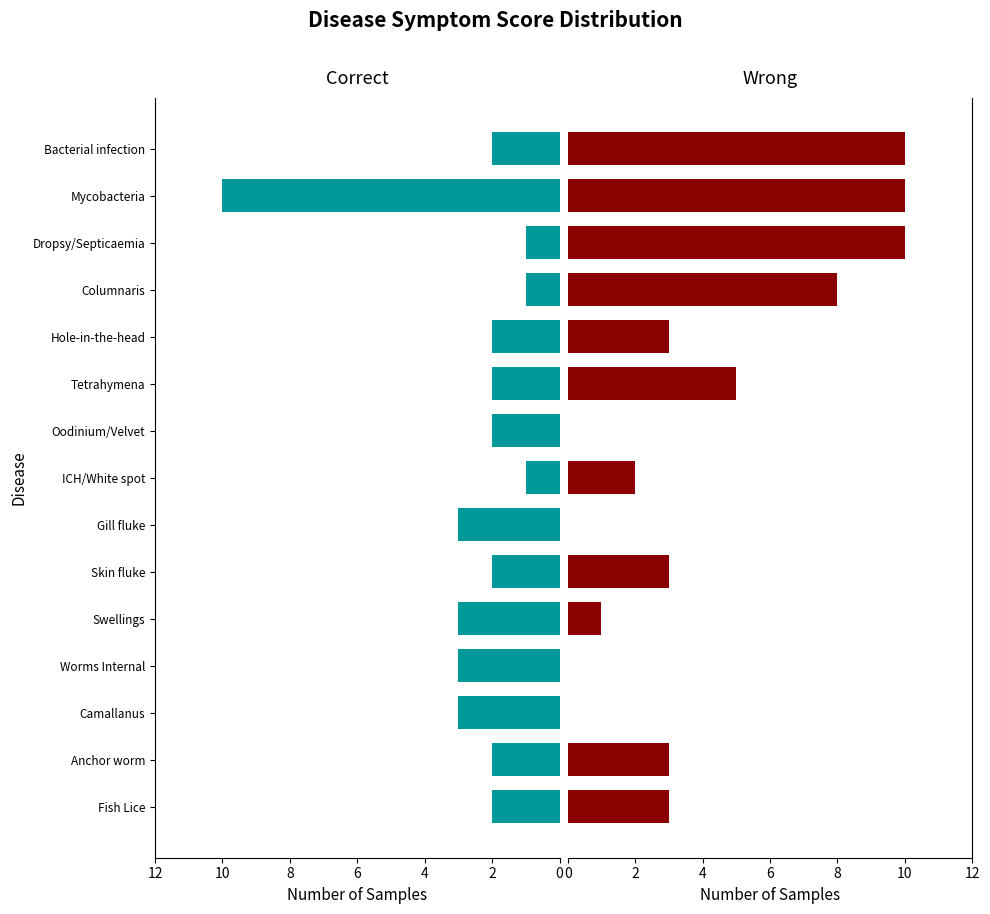

Reading left to right, list all the values displayed in this chart.

Correct: 2	2	3	3	3	2	3	1	2	2	2	1	1	10	2
Wrong: 3	3	0	0	1	3	0	2	0	5	3	8	10	10	10